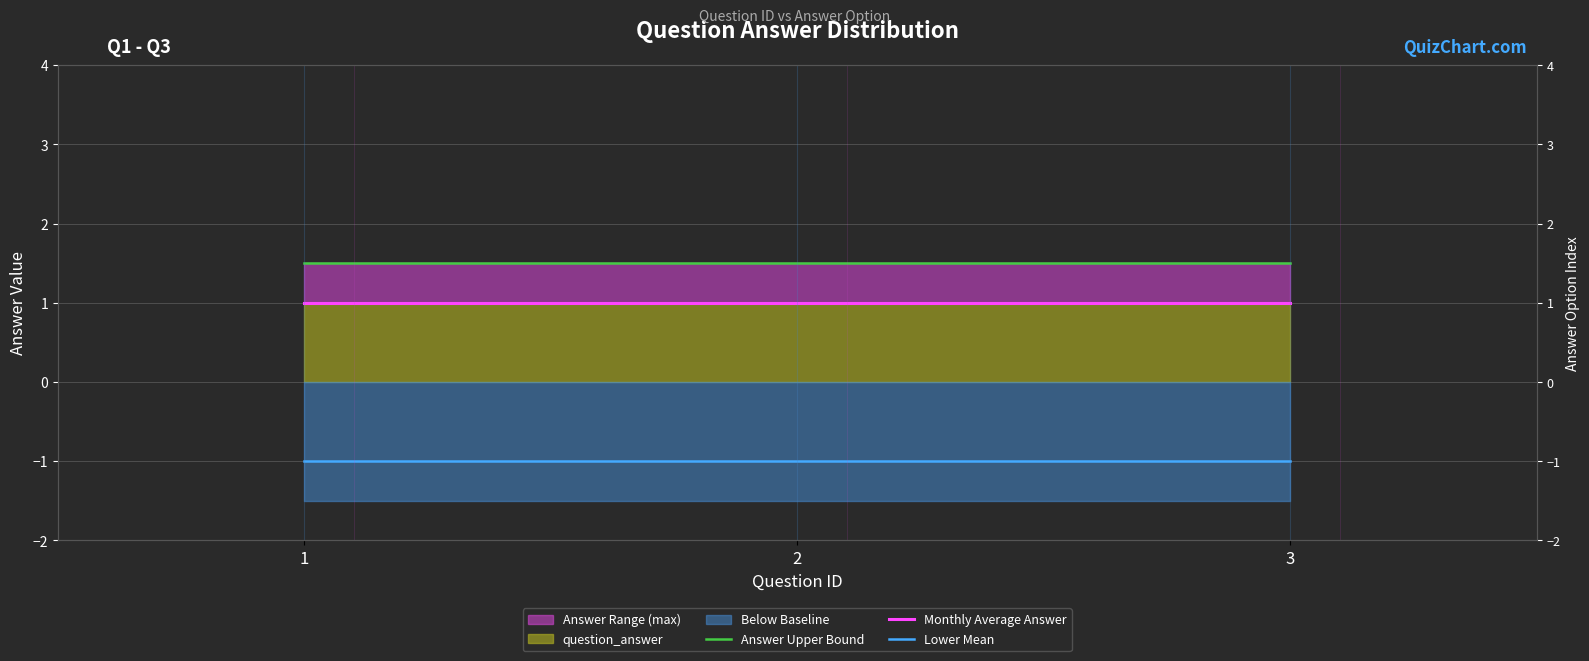

How many categories are shown in the chart?

3